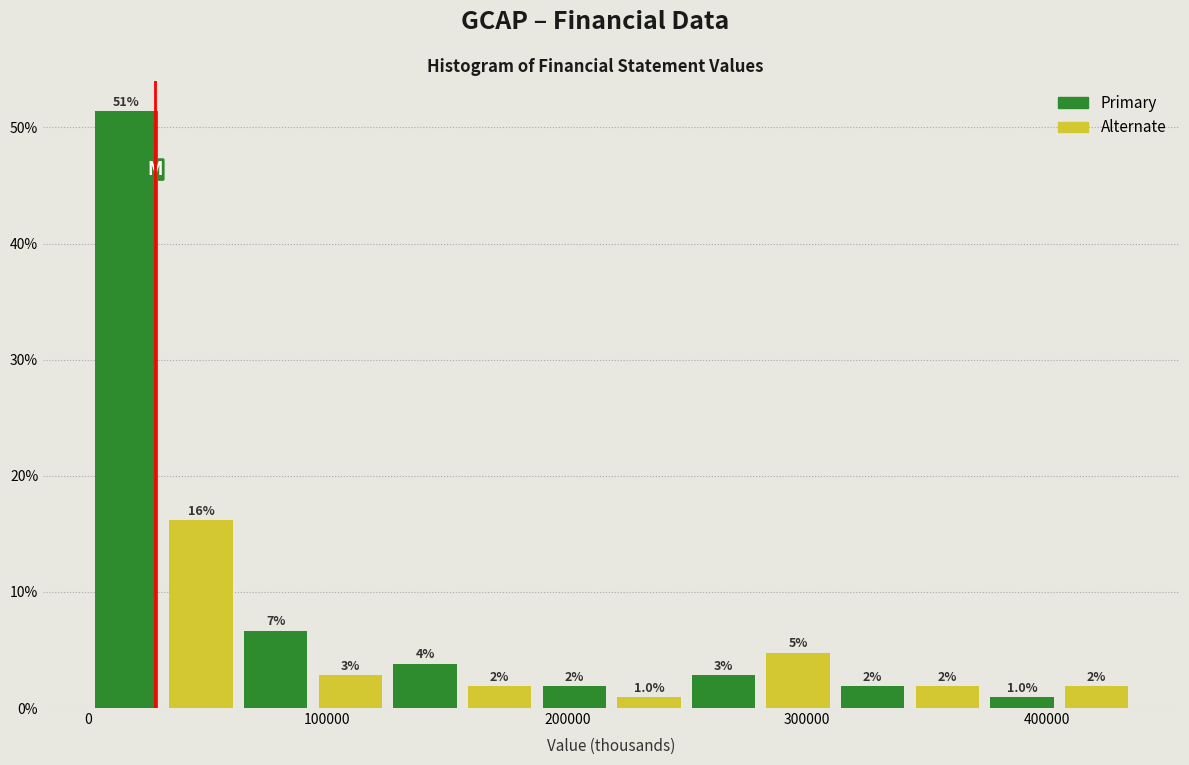

Around what value on the x-axis is the tallest bar? Give the approximate position of its centre, as read against the axis.

20000